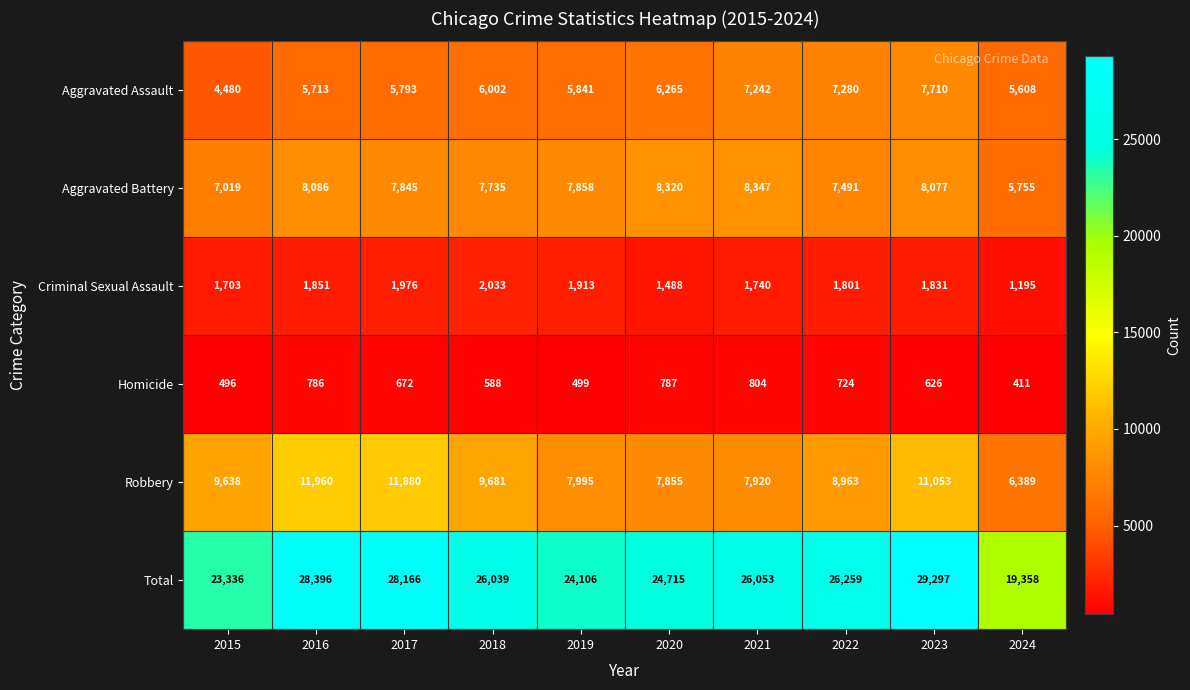

What is the maximum value shown in the chart?

29297